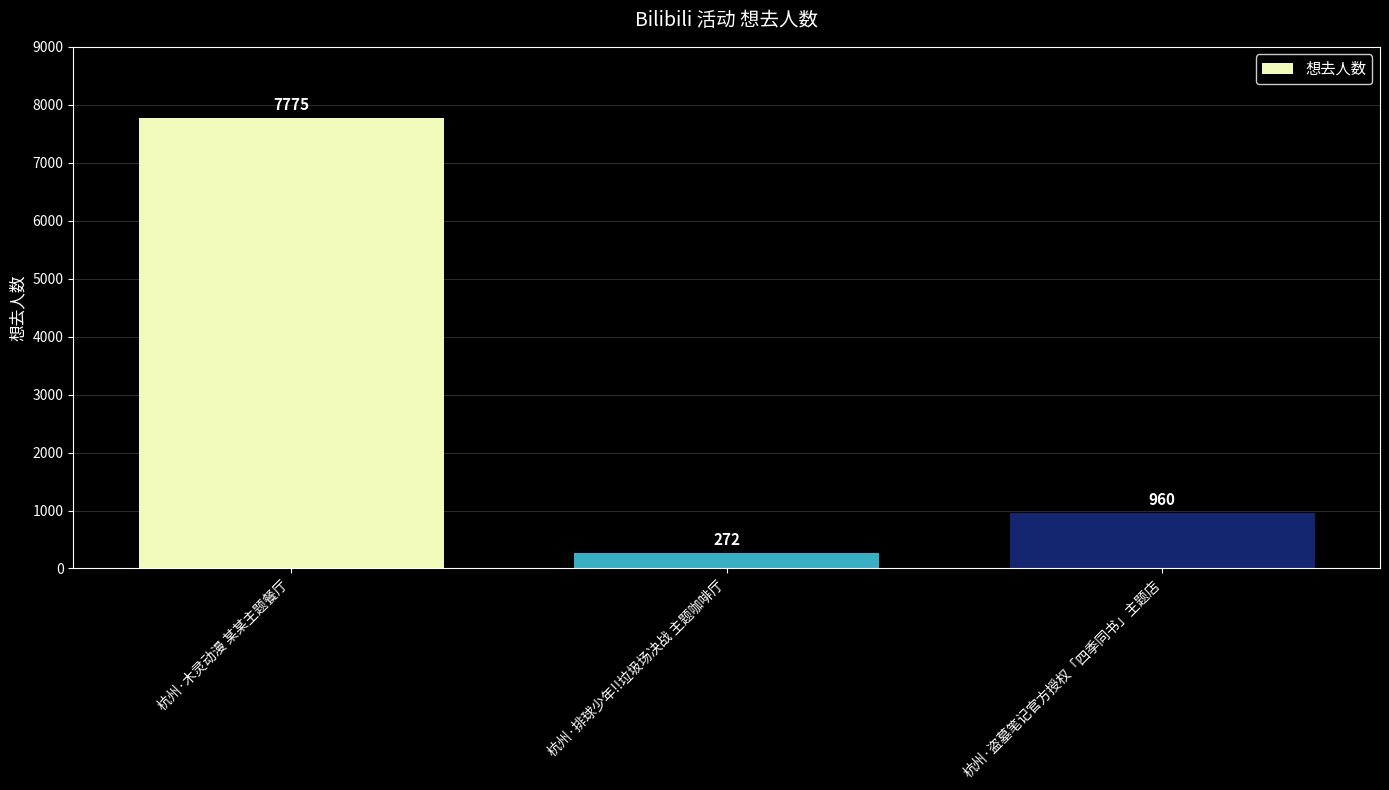

What position from the right is 杭州·排球少年!!垃圾场决战 主题咖啡厅?

2